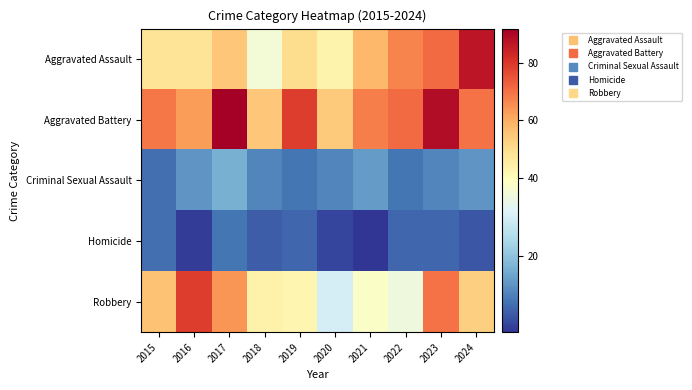

Reading left to right, extract all data points from this chart.

Aggravated Assault: 2015=48	2016=48	2017=55	2018=36	2019=50	2020=43	2021=58	2022=67	2023=71	2024=87
Aggravated Battery: 2015=69	2016=63	2017=92	2018=55	2019=79	2020=54	2021=68	2022=71	2023=89	2024=70
Criminal Sexual Assault: 2015=8	2016=13	2017=17	2018=11	2019=9	2020=11	2021=14	2022=9	2023=11	2024=13
Homicide: 2015=8	2016=2	2017=9	2018=6	2019=7	2020=3	2021=1	2022=7	2023=7	2024=5
Robbery: 2015=56	2016=79	2017=64	2018=44	2019=42	2020=30	2021=38	2022=35	2023=70	2024=53